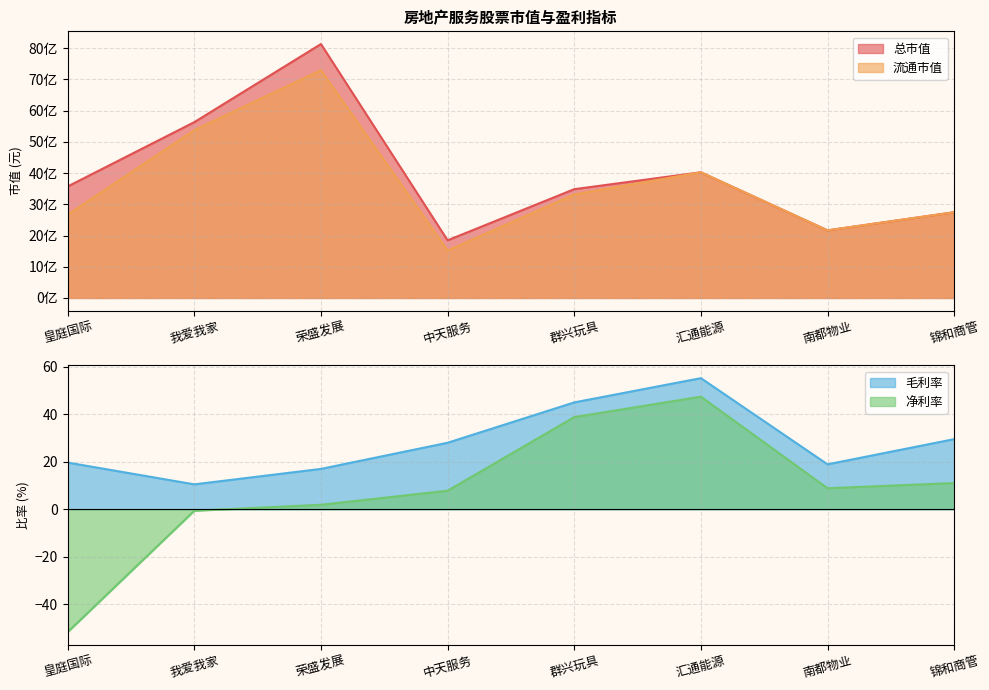

What is the difference between the maximum and minimum values in the 毛利率 series?

44.6